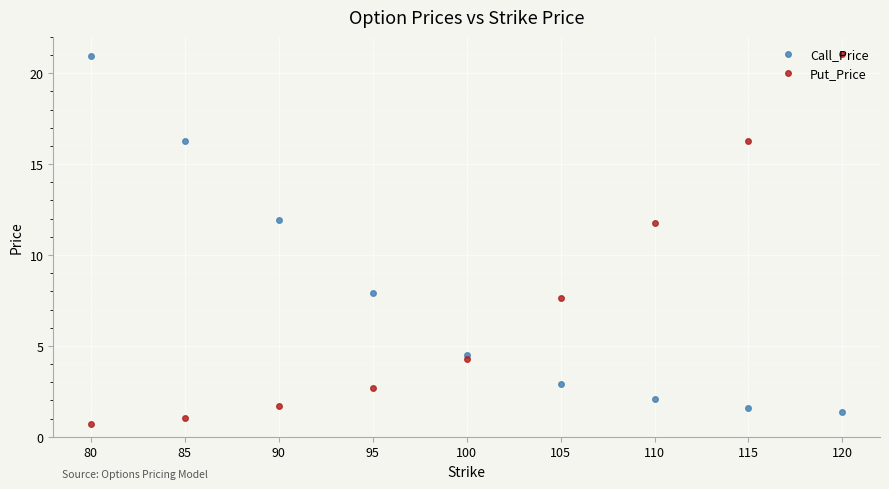

Rank the series by their average value, from highest to lowest.

Call_Price, Put_Price